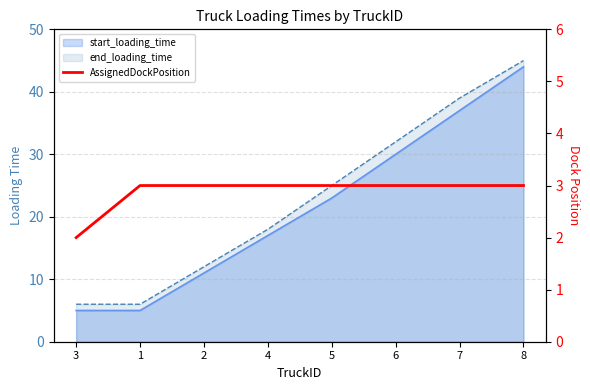

What is the label of the 1st point from the left?

3